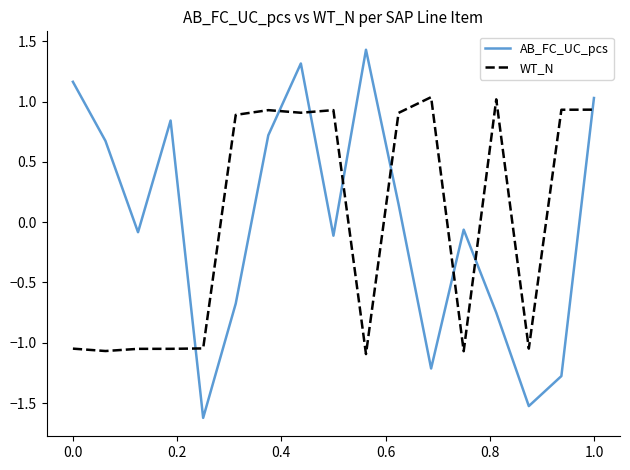

How many times do WT_N and AB_FC_UC_pcs cross each other?

8